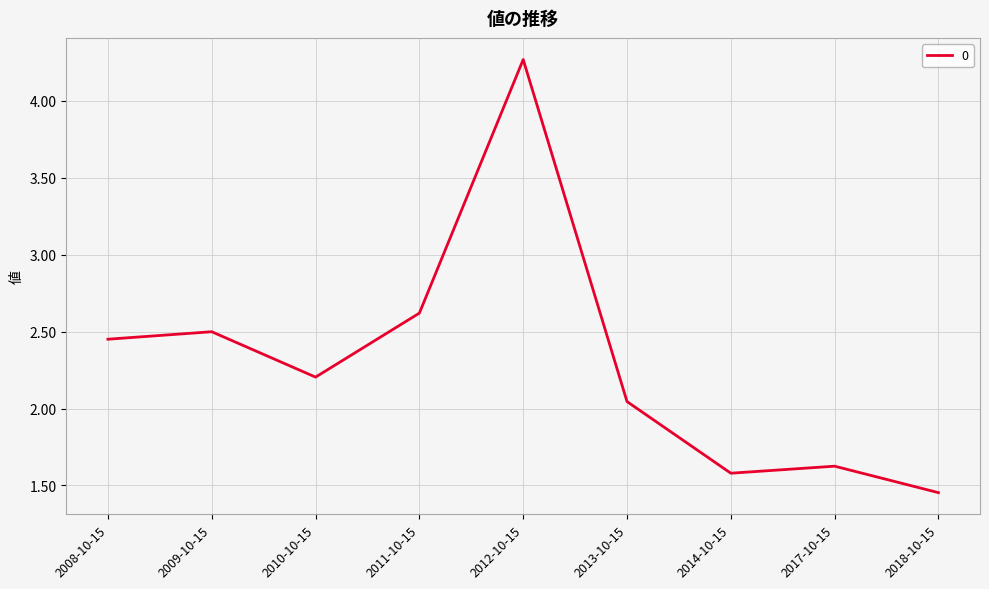

Is this an area chart (filled region under the line)?

No